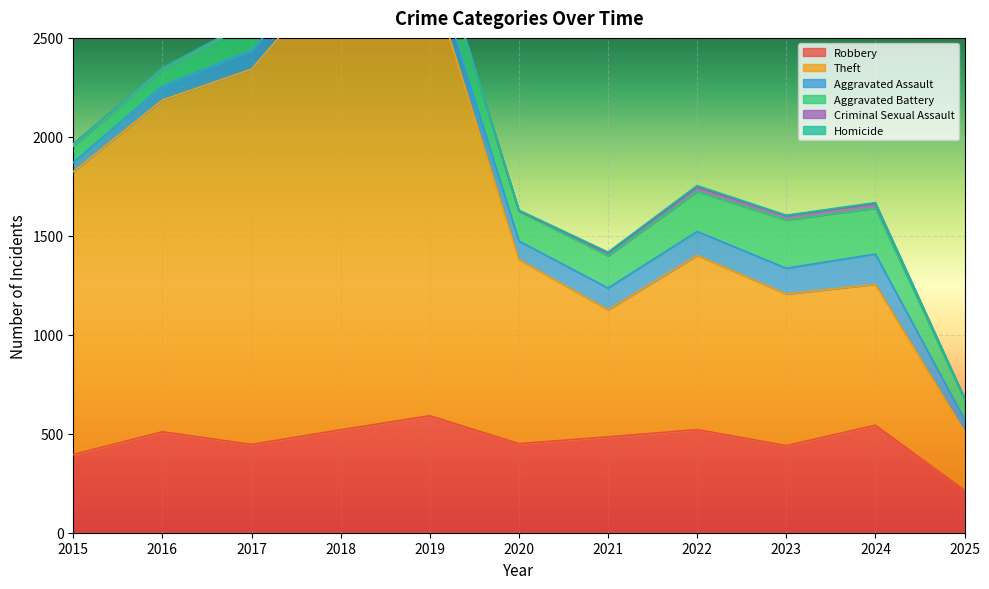

The value of Aggravated Battery at 2015 is 82. True or false?

True